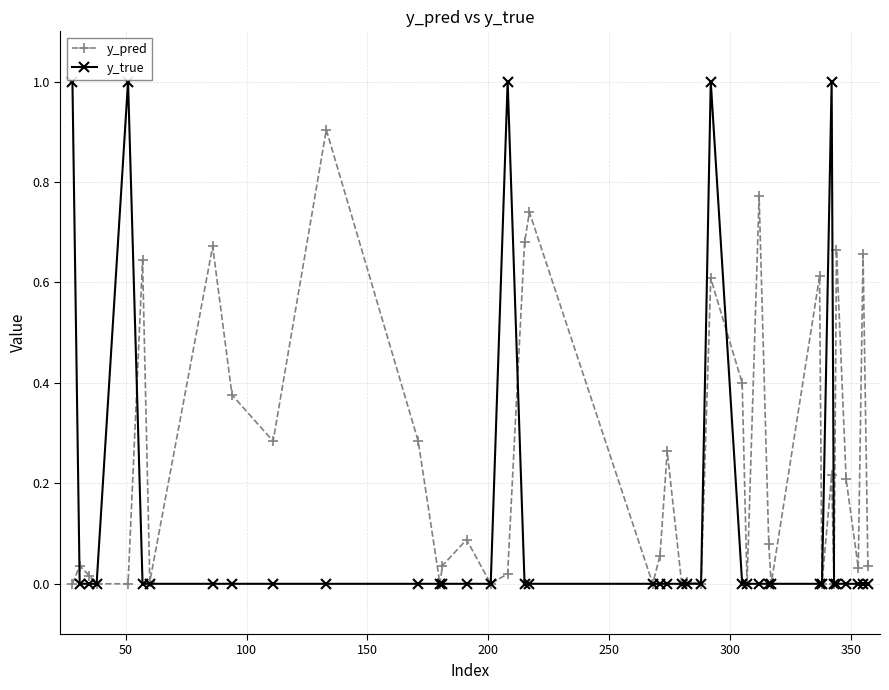

What is the maximum value for y_pred?

0.9